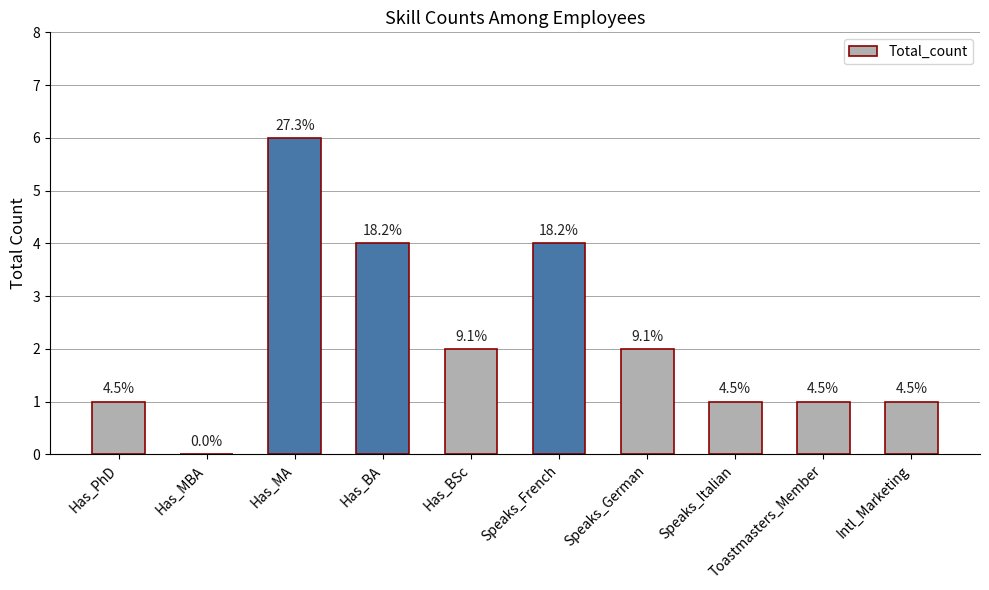

True or false: the data shows 3 at Has_MA.

False